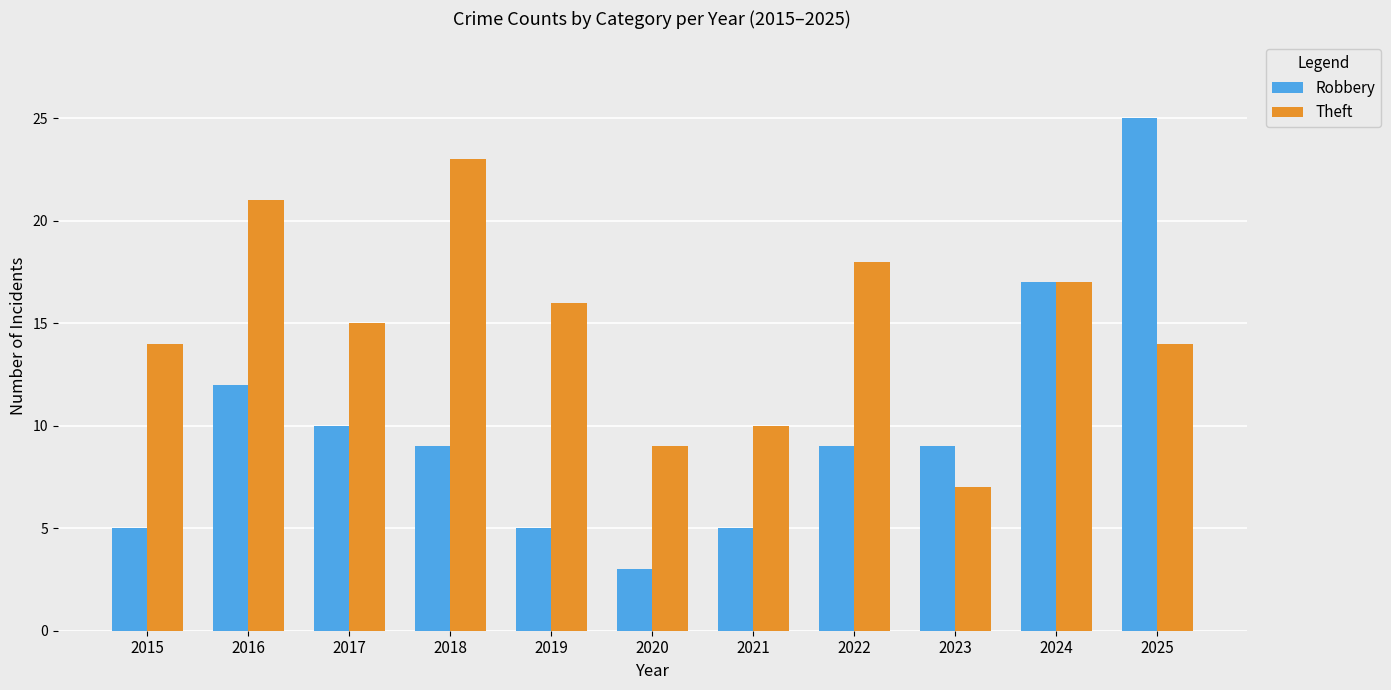

What is the total value across all series at 2024?

34